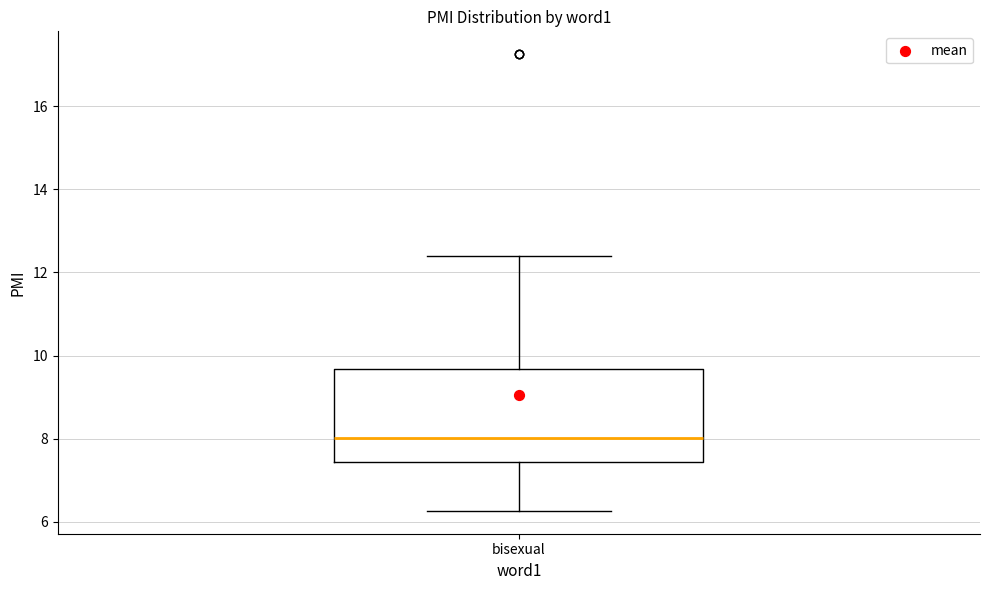

Where is the lower edge of the box for bisexual on the y-axis? The values are not printed on the chart, so give them approximately, as read against the axis.

7.4